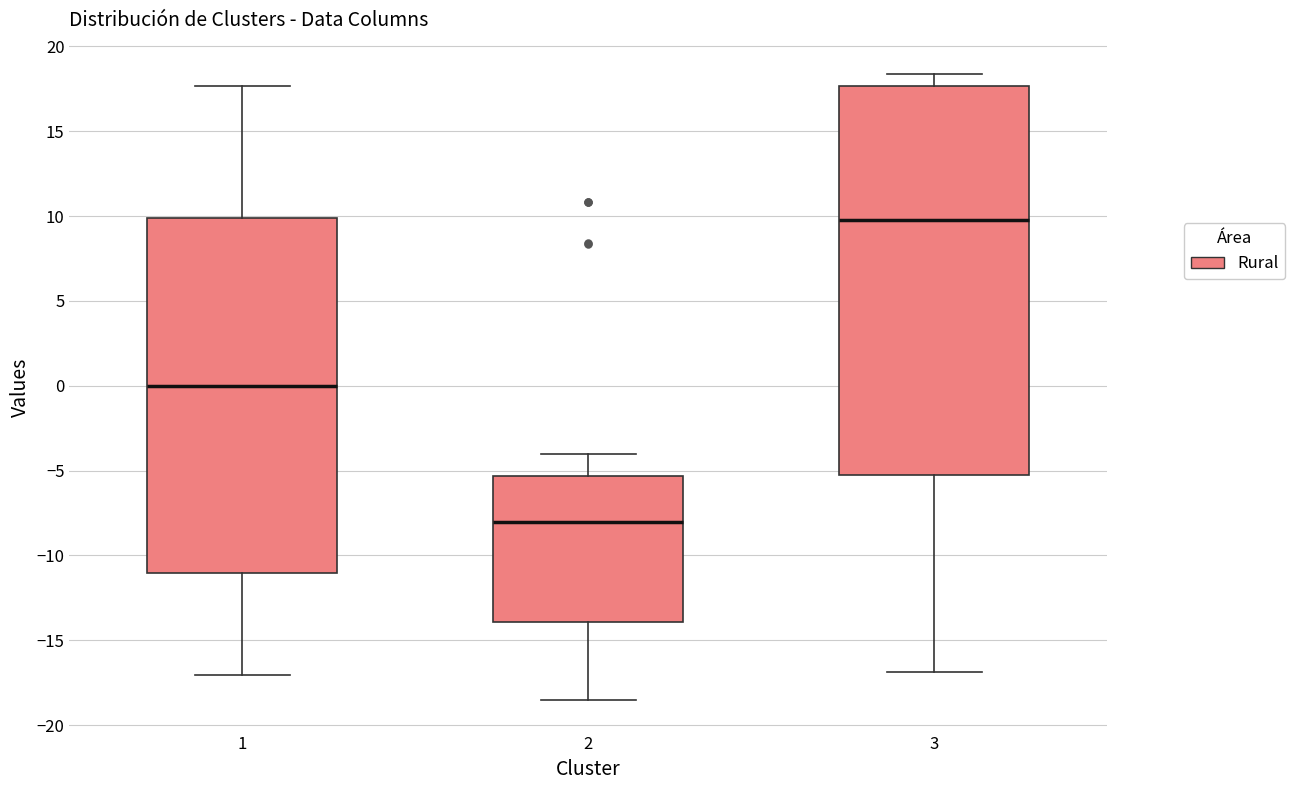

Which box has the lowest median line?

2